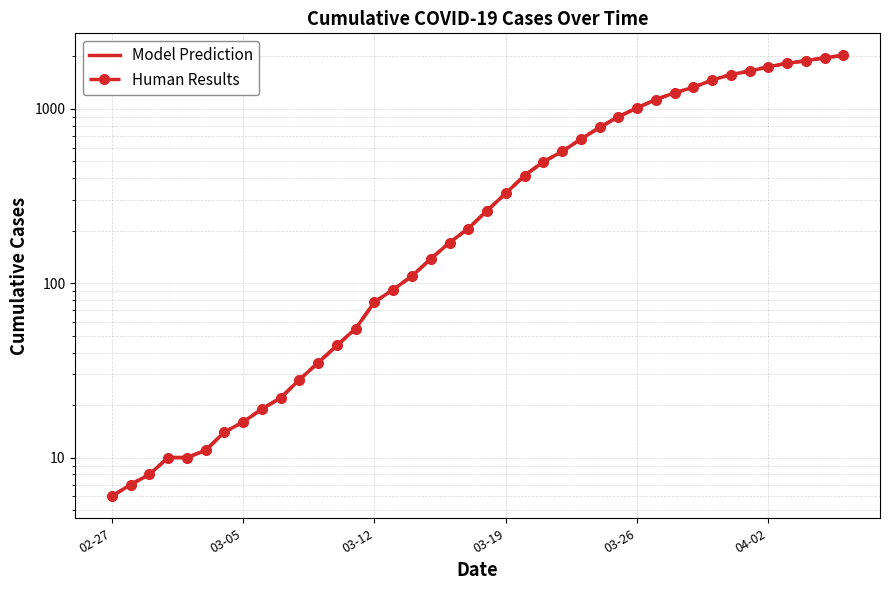

Between 24 and 26, which series saw the biggest shift?

Model Prediction